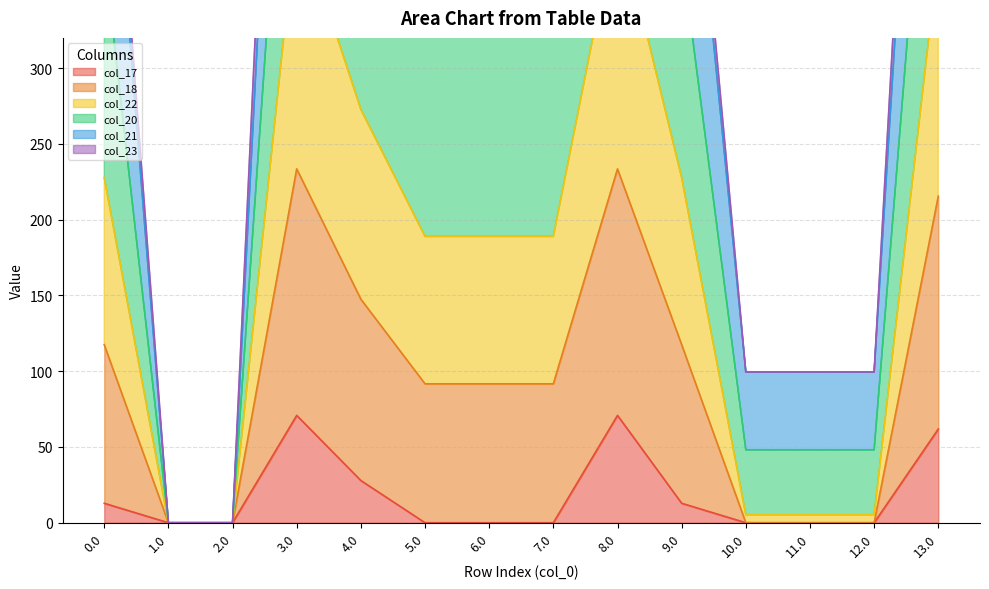

True or false: col_17 and col_18 intersect in this chart.

False